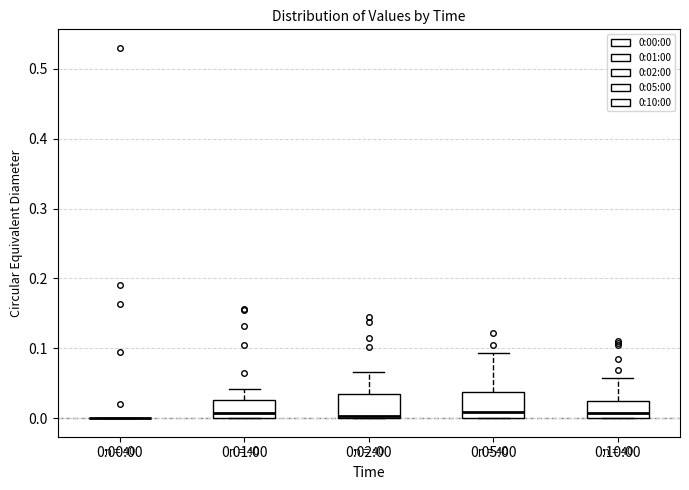

Reading left to right, transcribe this box plot: for each box, give where its median line is, the range the box spans, and where its two whiskers end, as read against the y-axis. The values are not printed on the chart, so give them approximately, as read against the axis.

0:00:00: box collapsed to a line at 0.00, whiskers 0.00 to 0.00
0:01:00: median 0.01, box 0.00 to 0.03, whiskers 0.00 to 0.04
0:02:00: median 0.00 (just above the box's lower edge), box 0.00 to 0.03, whiskers 0.00 to 0.07
0:05:00: median 0.01, box 0.00 to 0.04, whiskers 0.00 to 0.09
0:10:00: median 0.01, box 0.00 to 0.02, whiskers 0.00 to 0.06